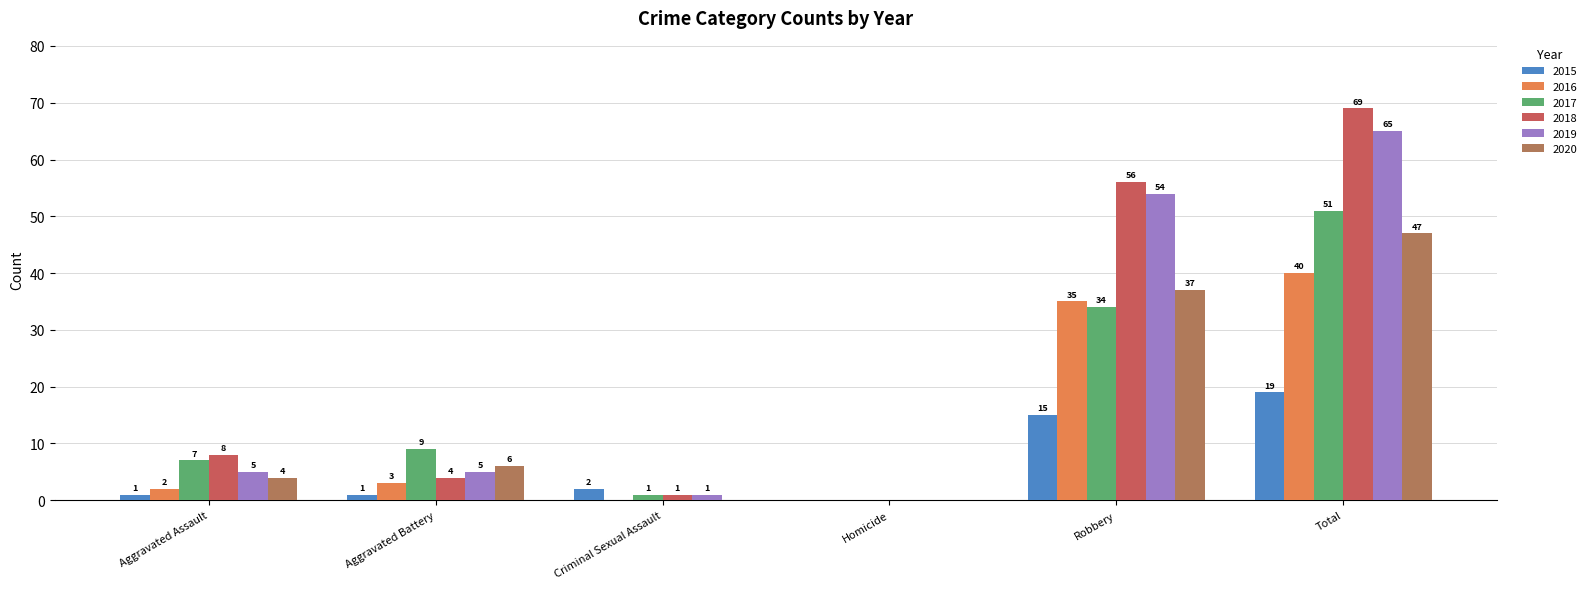

Does the chart contain stacked bars?

No